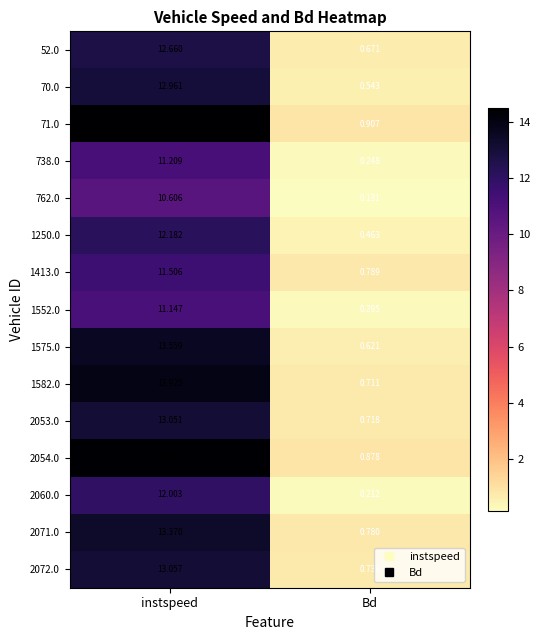

Where does the 1250.0 series first go above 12?

instspeed